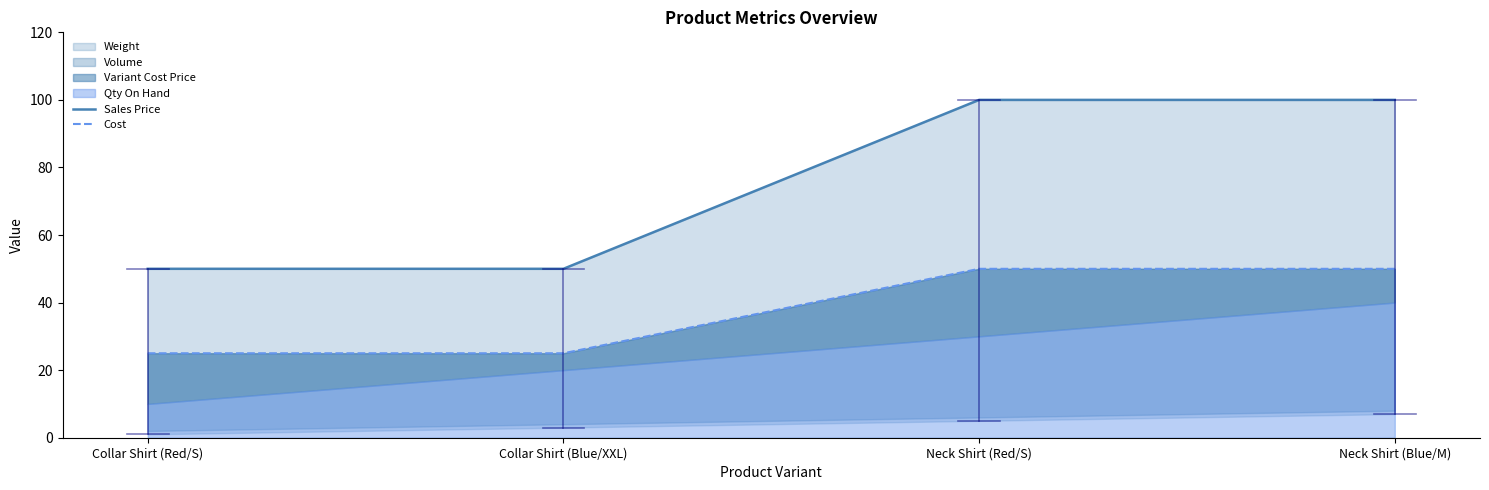

True or false: Sales Price and Cost cross at least once.

False